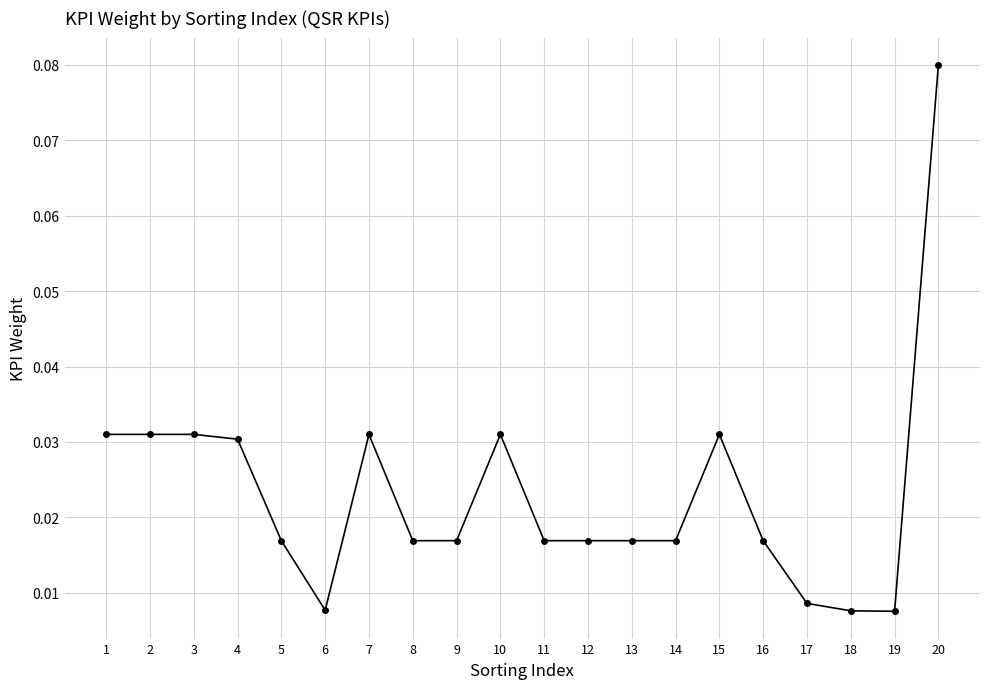

What is the sum of all values?

0.5